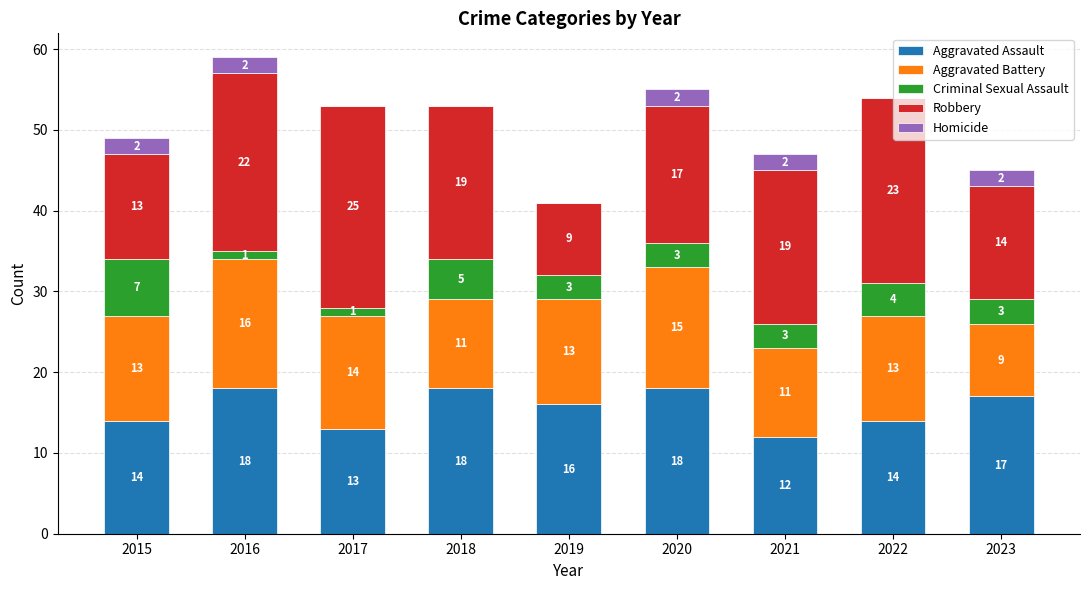

Reading right to left, what are the values for Aggravated Assault?

2023=17	2022=14	2021=12	2020=18	2019=16	2018=18	2017=13	2016=18	2015=14